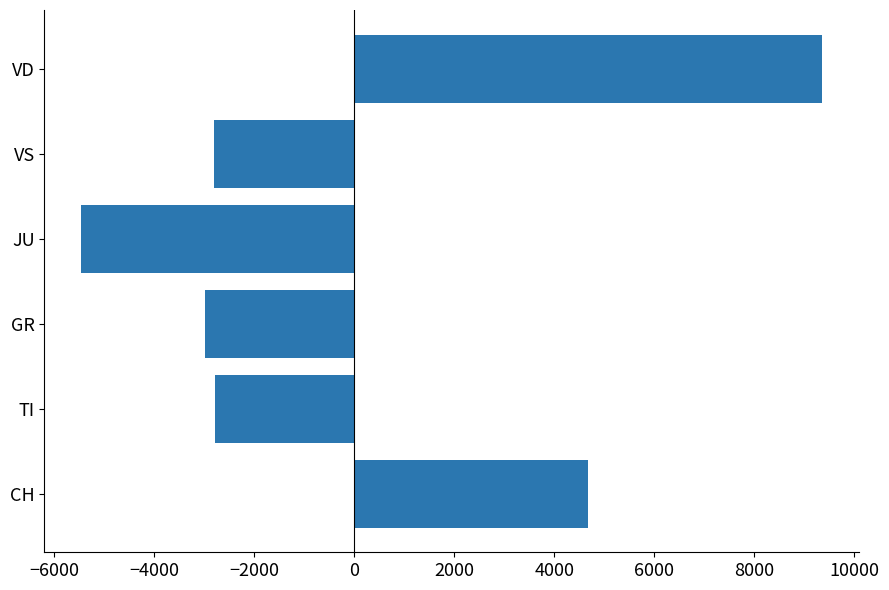

The chart shows a value of -1918.1 at JU. True or false?

False